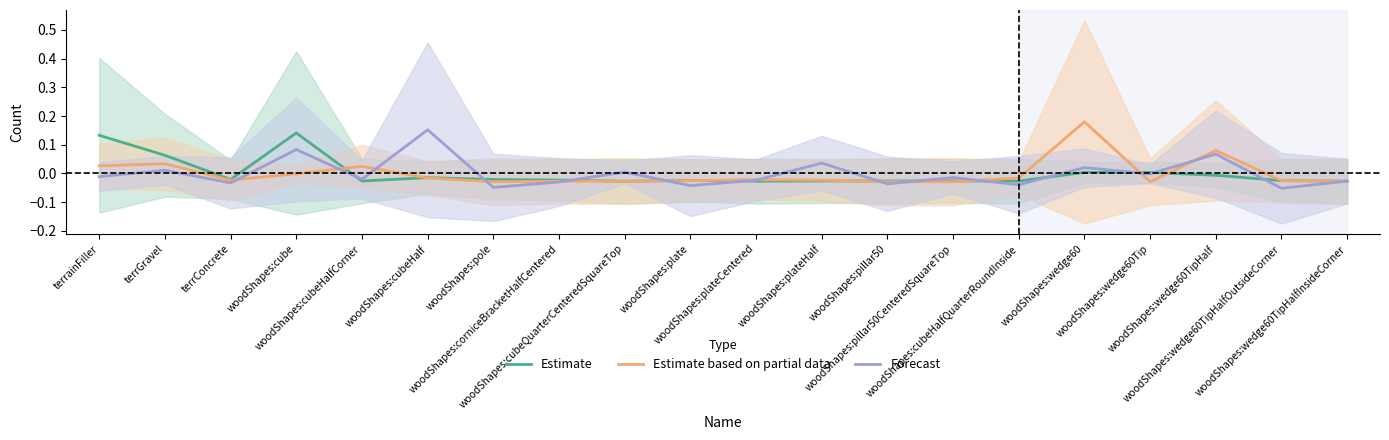

True or false: Forecast has more than 1 interior local peaks.

True